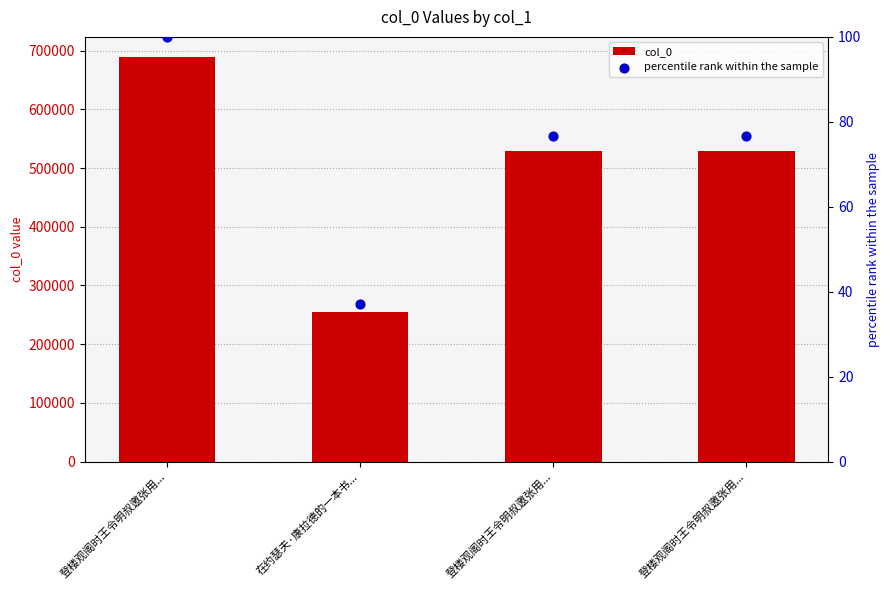

At how many categories does at least one series exceed 577930?

1